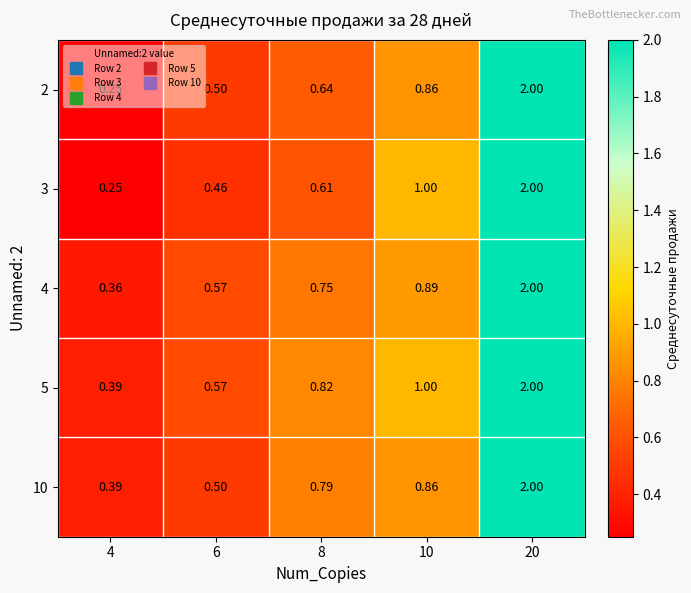

Which category has the lowest value across all series?

4